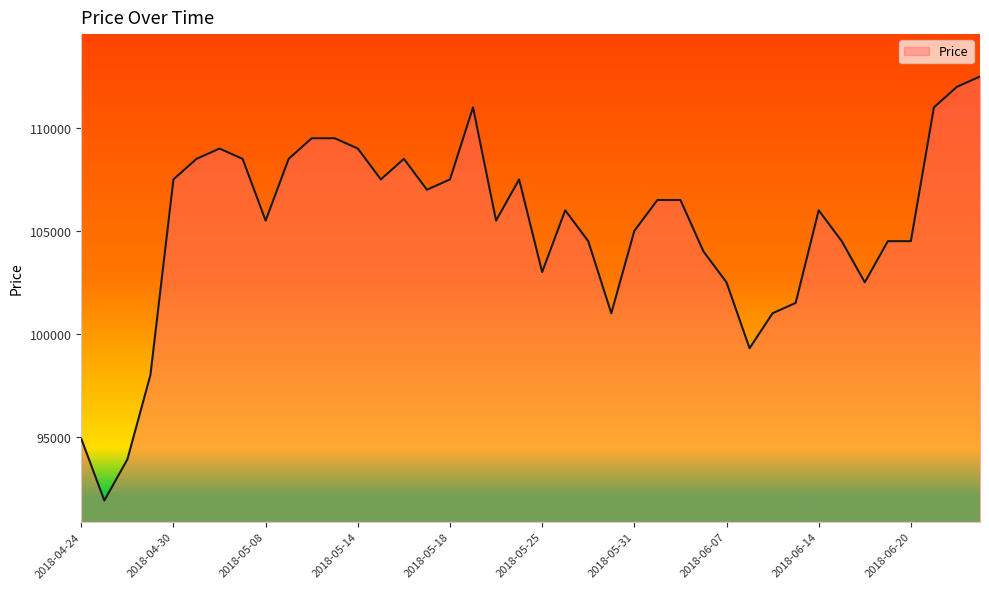

What is the difference between the maximum and minimum values?

20600